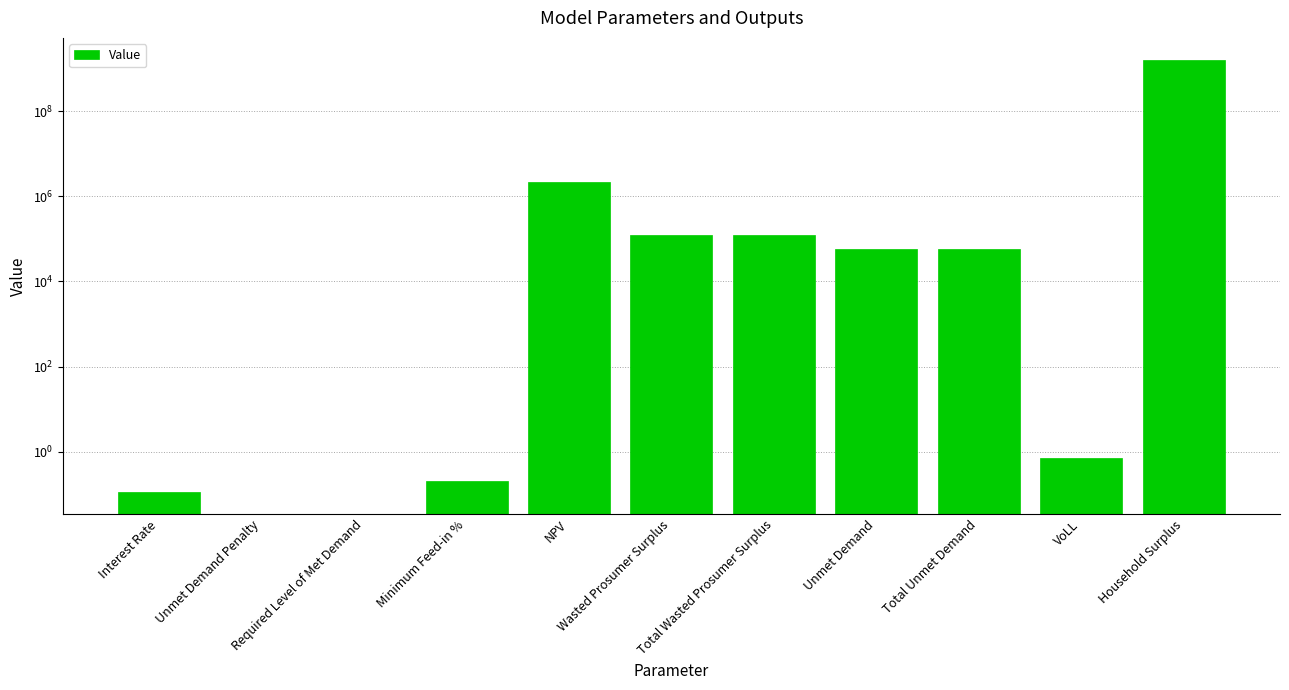

The chart shows a value of -795871665.1 at Required Level of Met Demand. True or false?

False